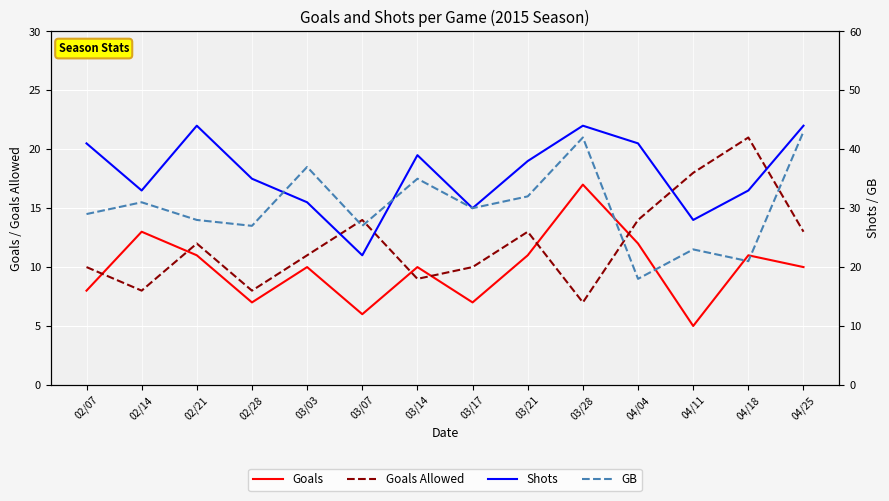

The Goals series shows 16 at 04/25. True or false?

False